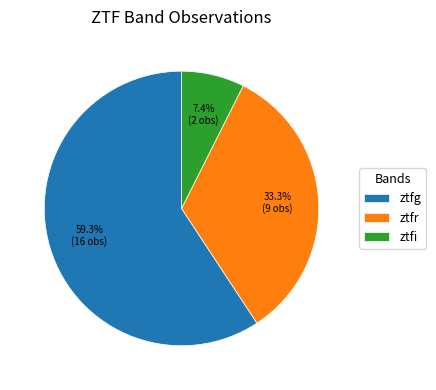

What percentage is the ztfg slice, to the nearest percent?

59%